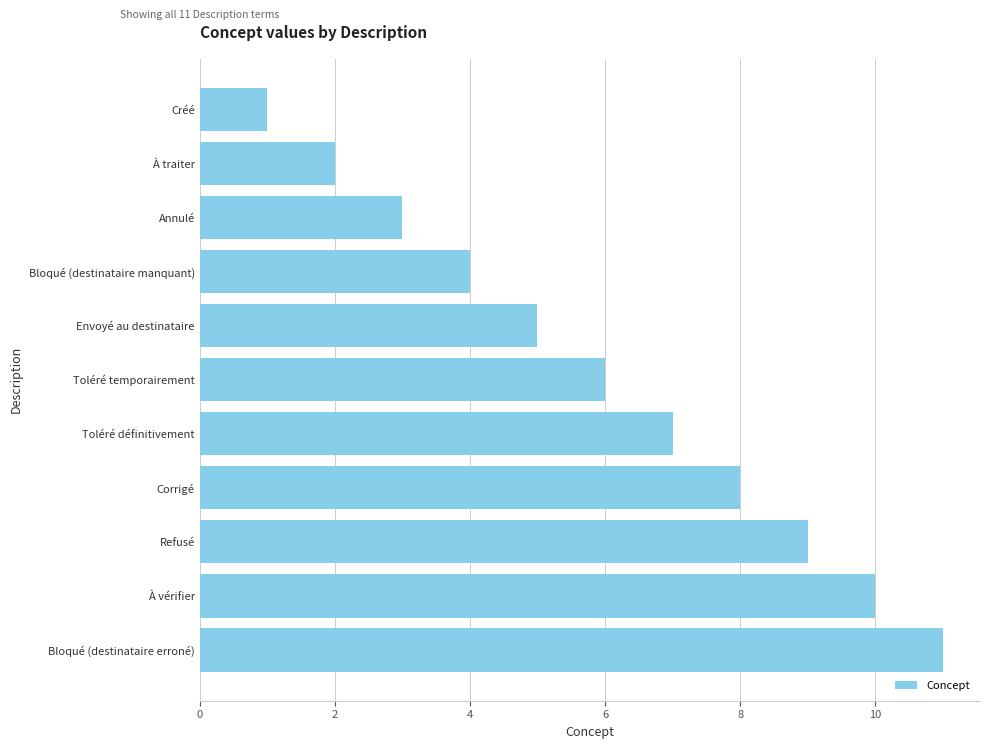

Rank the categories by value from highest to lowest.

Bloqué (destinataire erroné), À vérifier, Refusé, Corrigé, Toléré définitivement, Toléré temporairement, Envoyé au destinataire, Bloqué (destinataire manquant), Annulé, À traiter, Créé